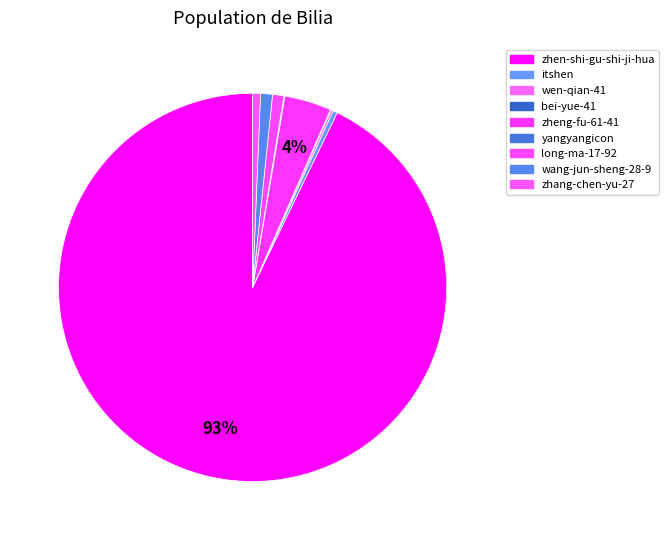

The wen-qian-41 slice represents 0% of the pie. True or false?

True